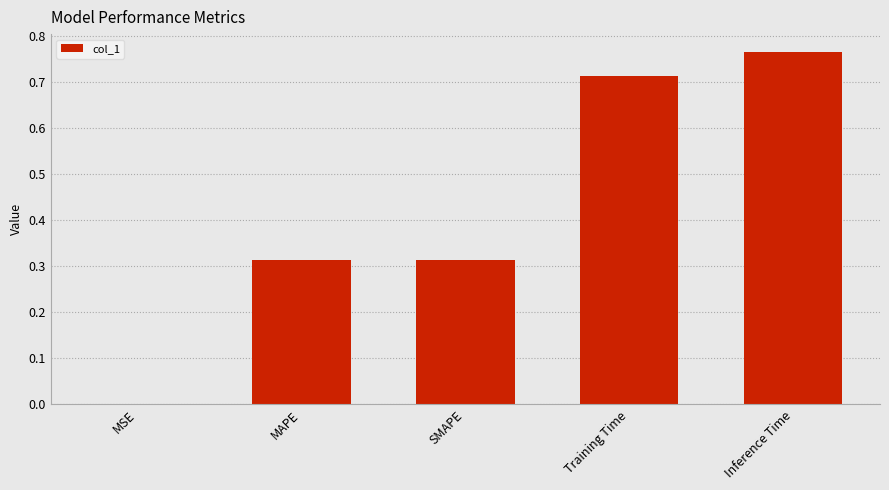

Which label corresponds to the largest value in the chart?

Inference Time